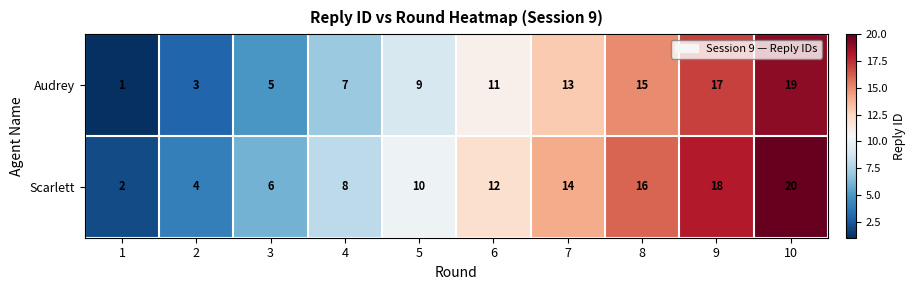

Reading left to right, transcribe all the data shown in this chart.

Audrey: 1	3	5	7	9	11	13	15	17	19
Scarlett: 2	4	6	8	10	12	14	16	18	20